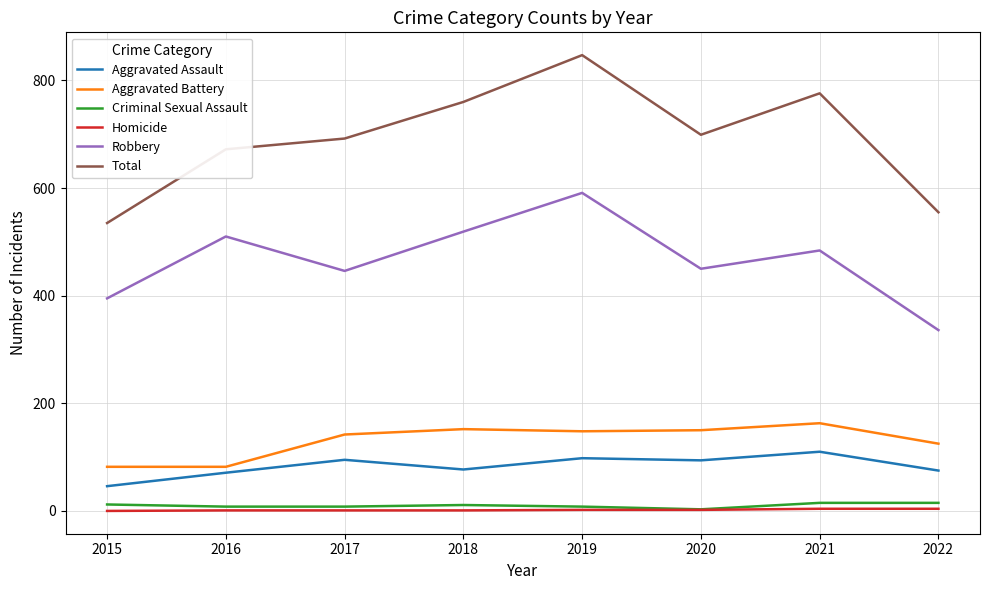

True or false: Robbery and Total intersect in this chart.

False